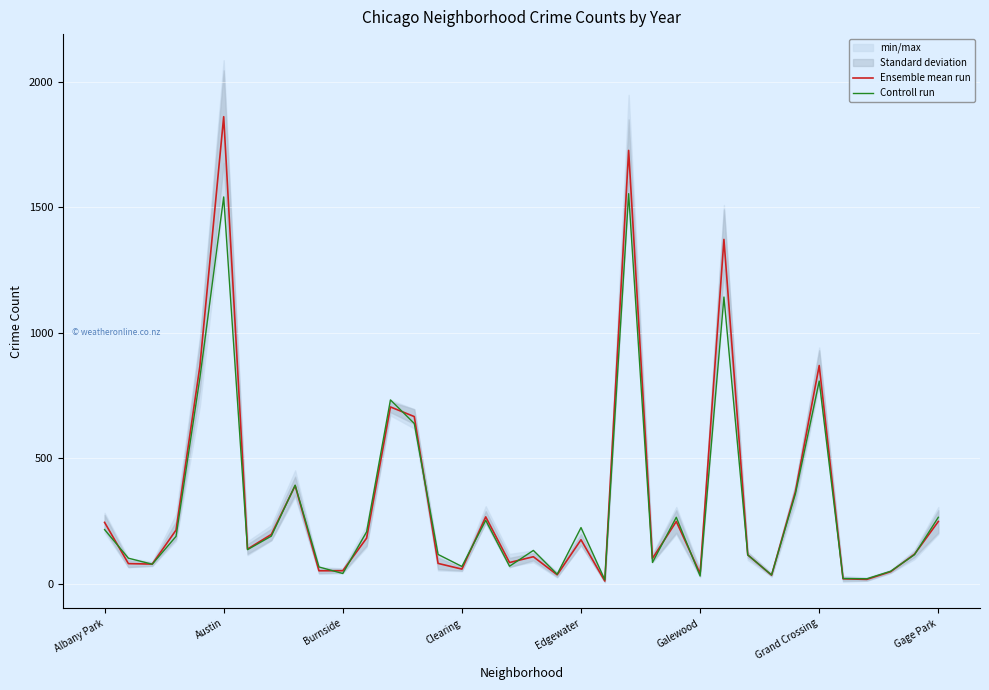

List the series in order of their overall mean, highest first.

Ensemble mean run, Controll run